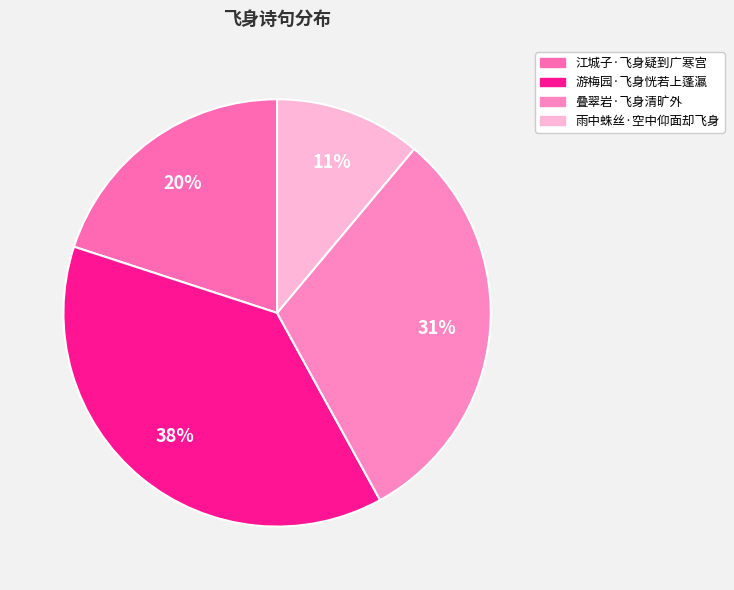

Is there a majority slice in this chart?

No